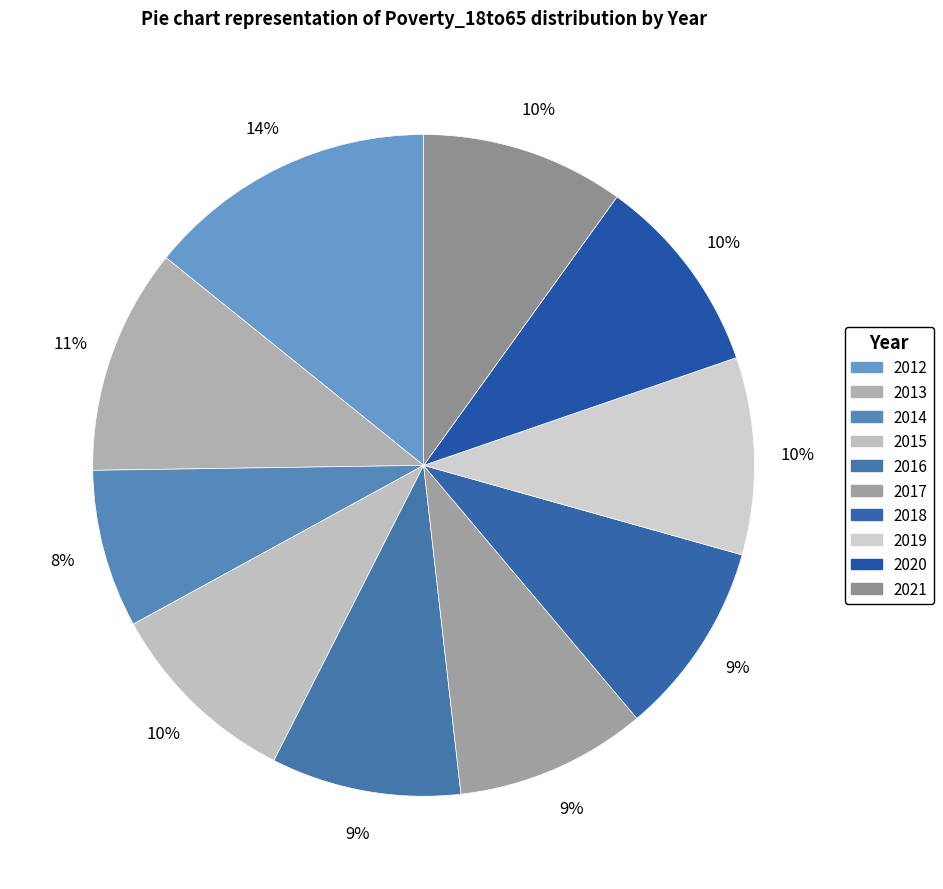

What is the ratio of the value at 2018 to the value at 2020?

1.0